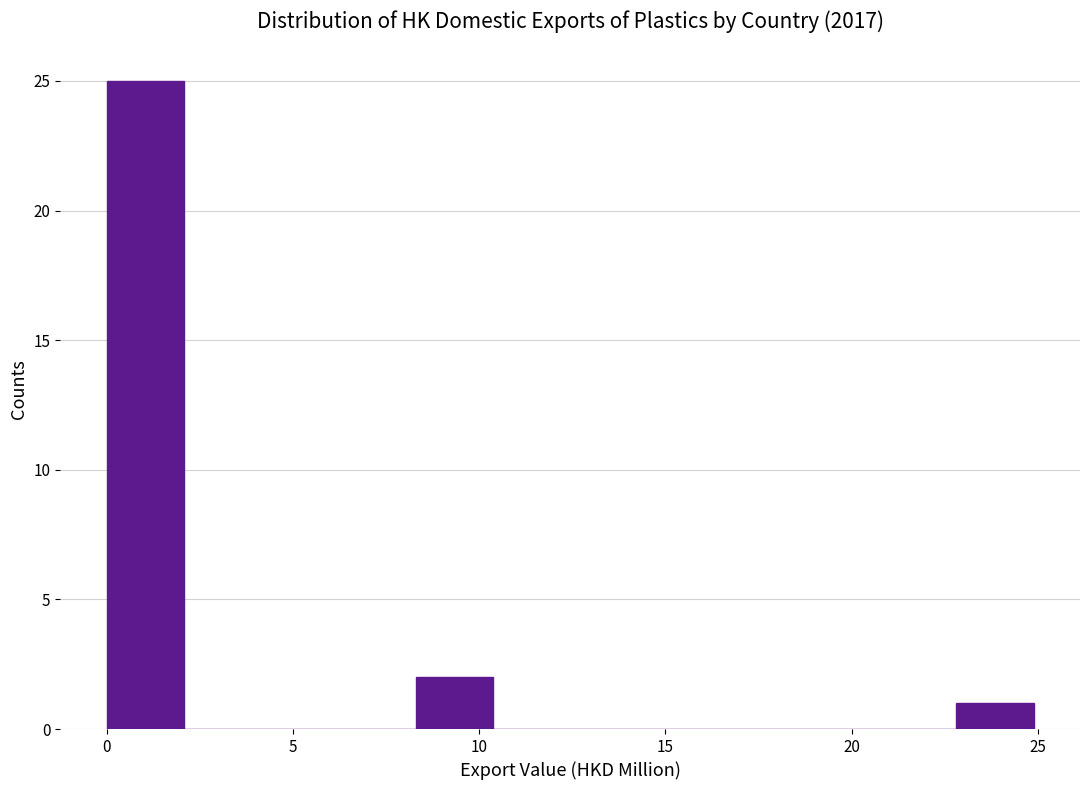

Reading left to right, list every bar in this chart as the range it spans on the x-axis followed by its height. Neither the bar edges nor the heights are printed on the chart, so give them approximately, as read against the axes.

0.0 to 2.0: 25
2.0 to 4.0: 0
4.0 to 6.0: 0
6.0 to 8.5: 0
8.5 to 10.5: 2
10.5 to 12.5: 0
12.5 to 14.5: 0
14.5 to 16.5: 0
16.5 to 18.5: 0
18.5 to 20.5: 0
20.5 to 23.0: 0
23.0 to 25.0: 1